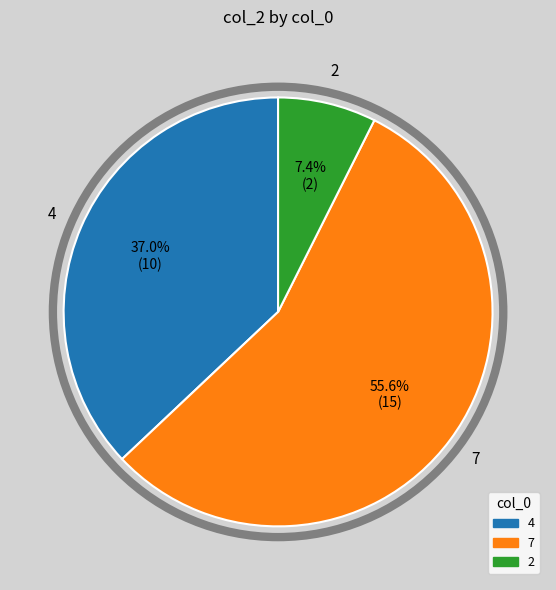

Is there a majority slice in this chart?

Yes